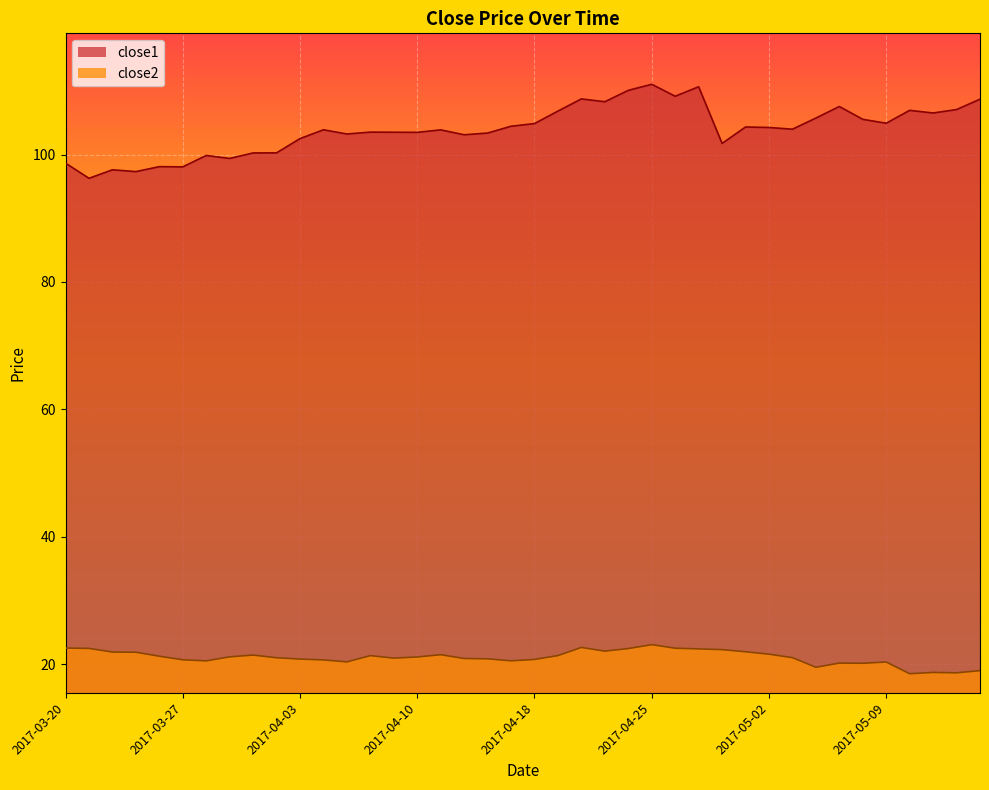

List the series in order of their peak value, lowest first.

close2, close1